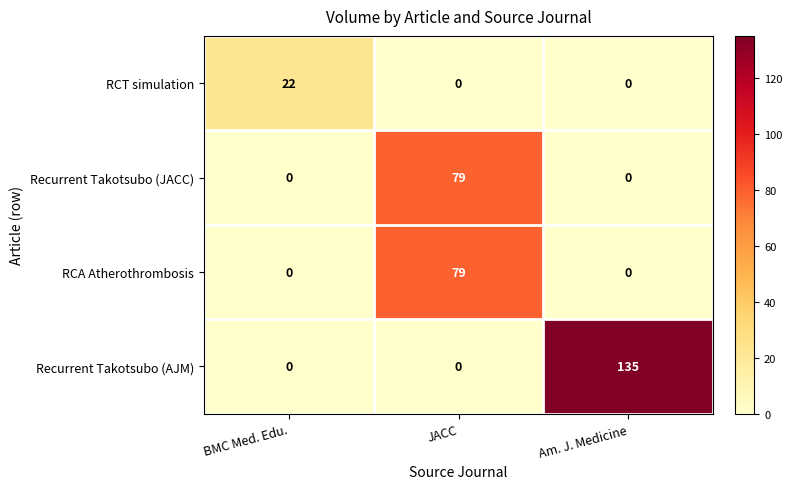

True or false: RCA Atherothrombosis has a value of 79 at JACC.

True